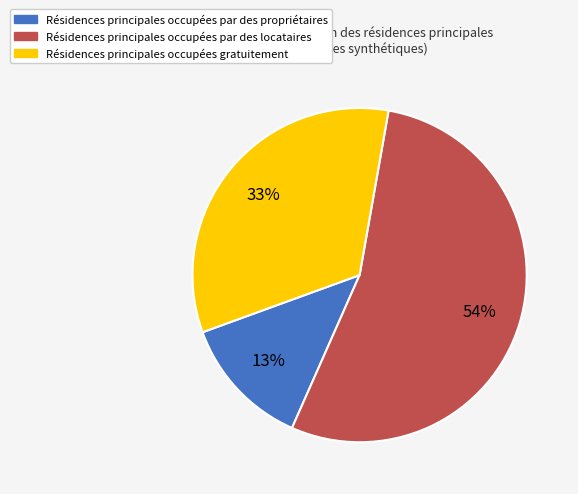

How many slices are in this pie chart?

3